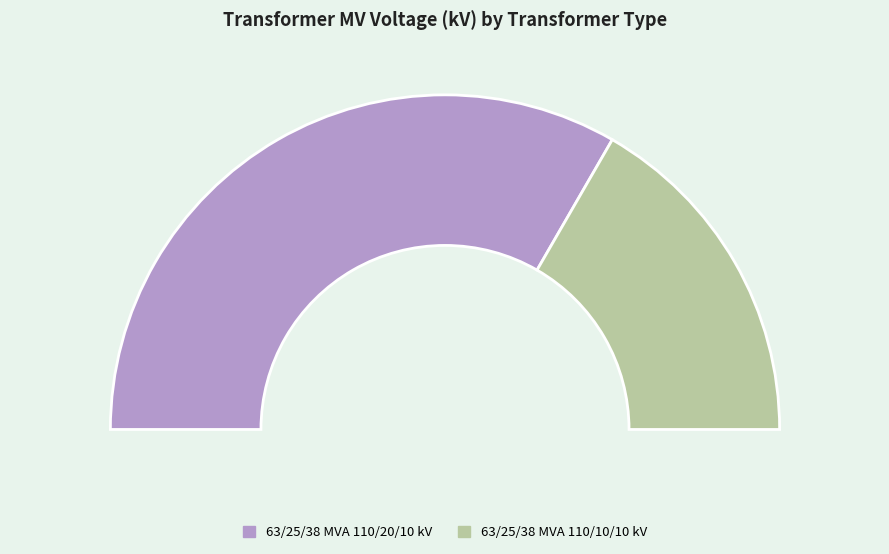

How many segments does this pie chart have?

2